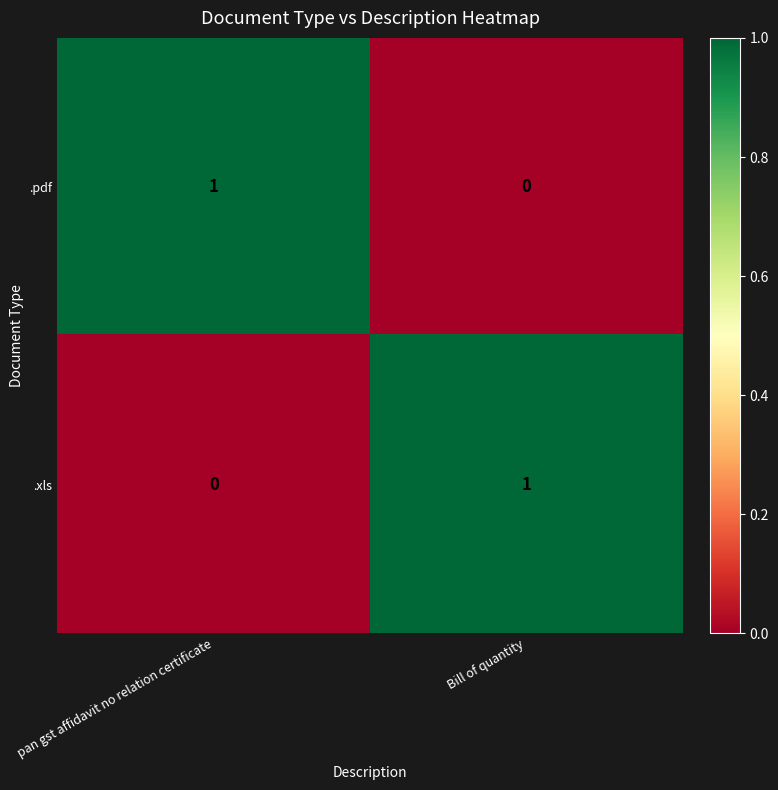

At pan gst affidavit no relation certificate, list the series in order from largest to smallest.

.pdf, .xls